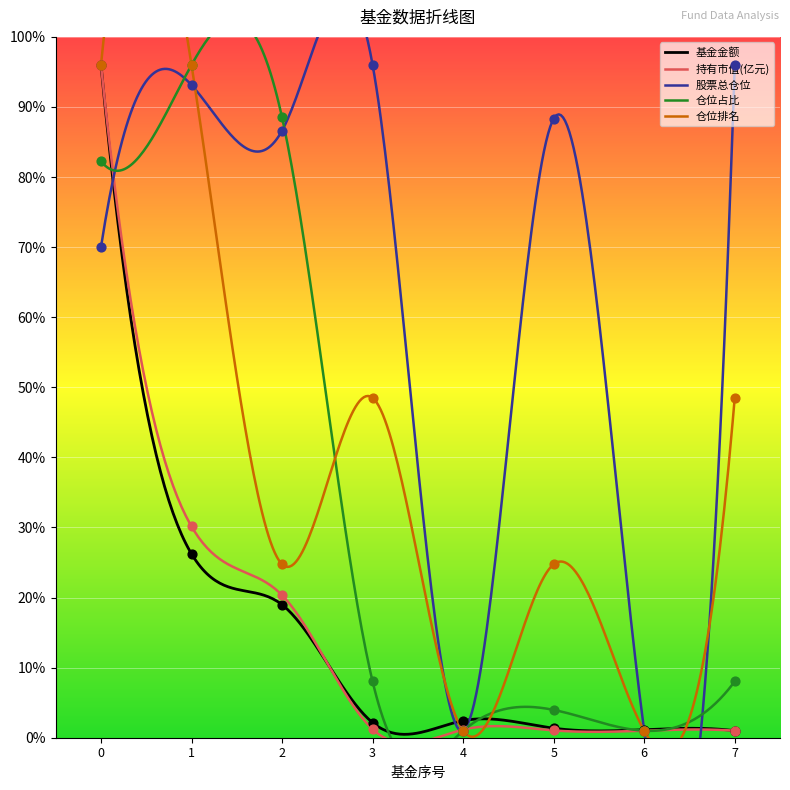

What is the total value across all series at 6?

5.2